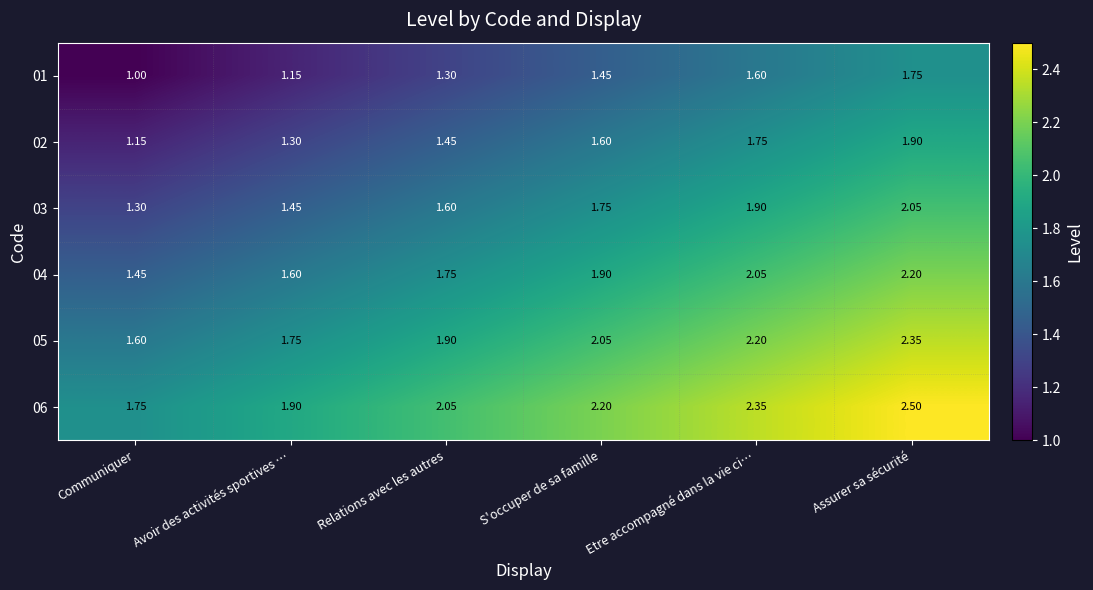

What is the minimum value shown in the chart?

1.0